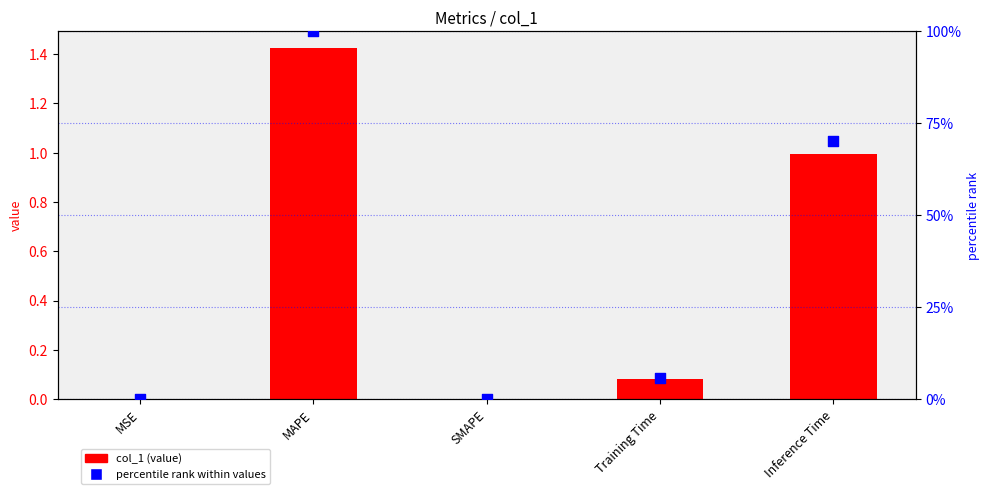

Which series has the largest total across all categories?

percentile rank within values